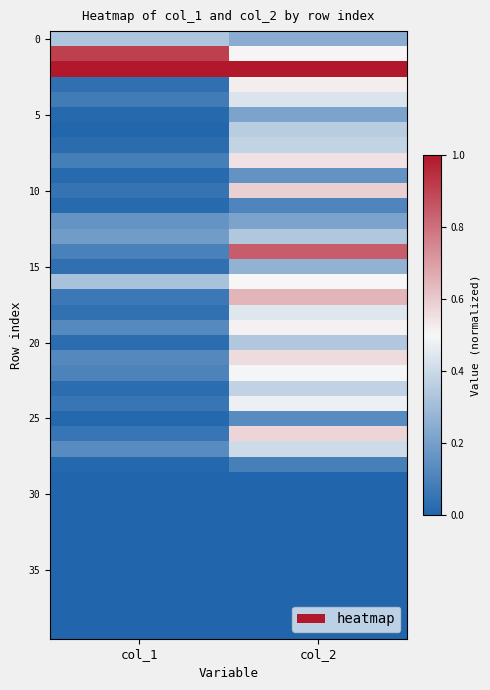

At which category is the sum across all series the highest?

col_2